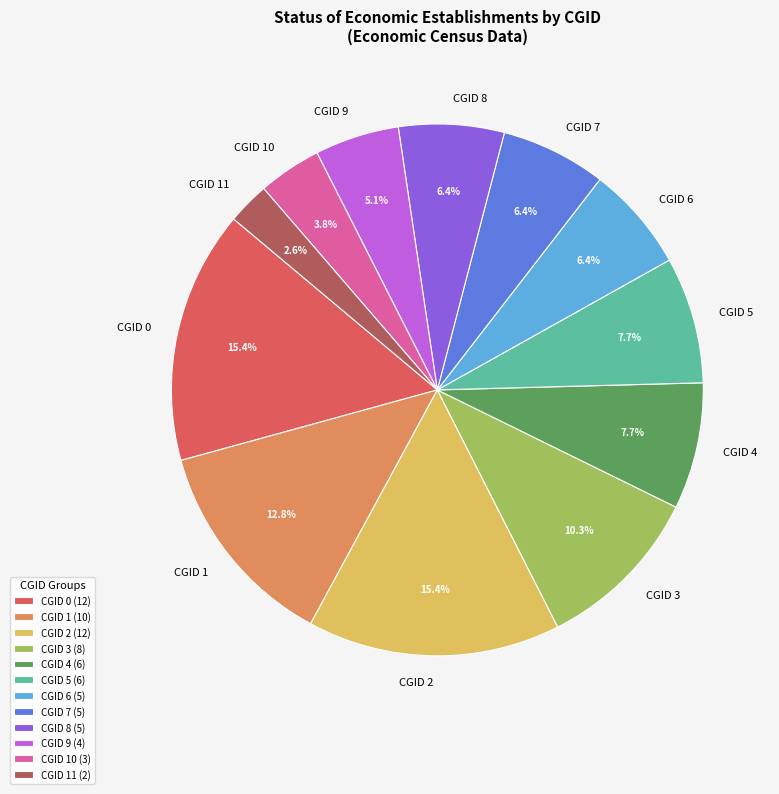

How many segments does this pie chart have?

12